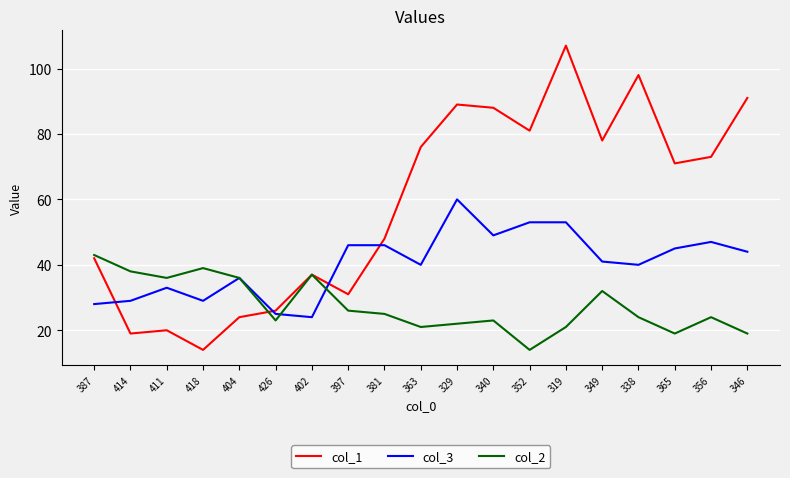

What position from the left is 397?

8